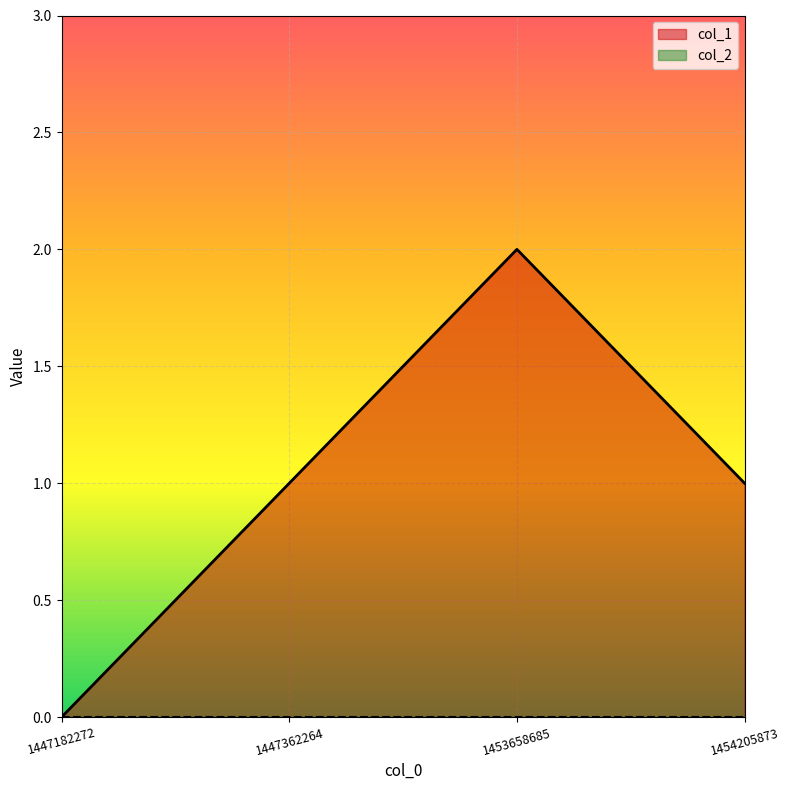

Which has a higher value, 1447362264 or 1447182272?

1447362264